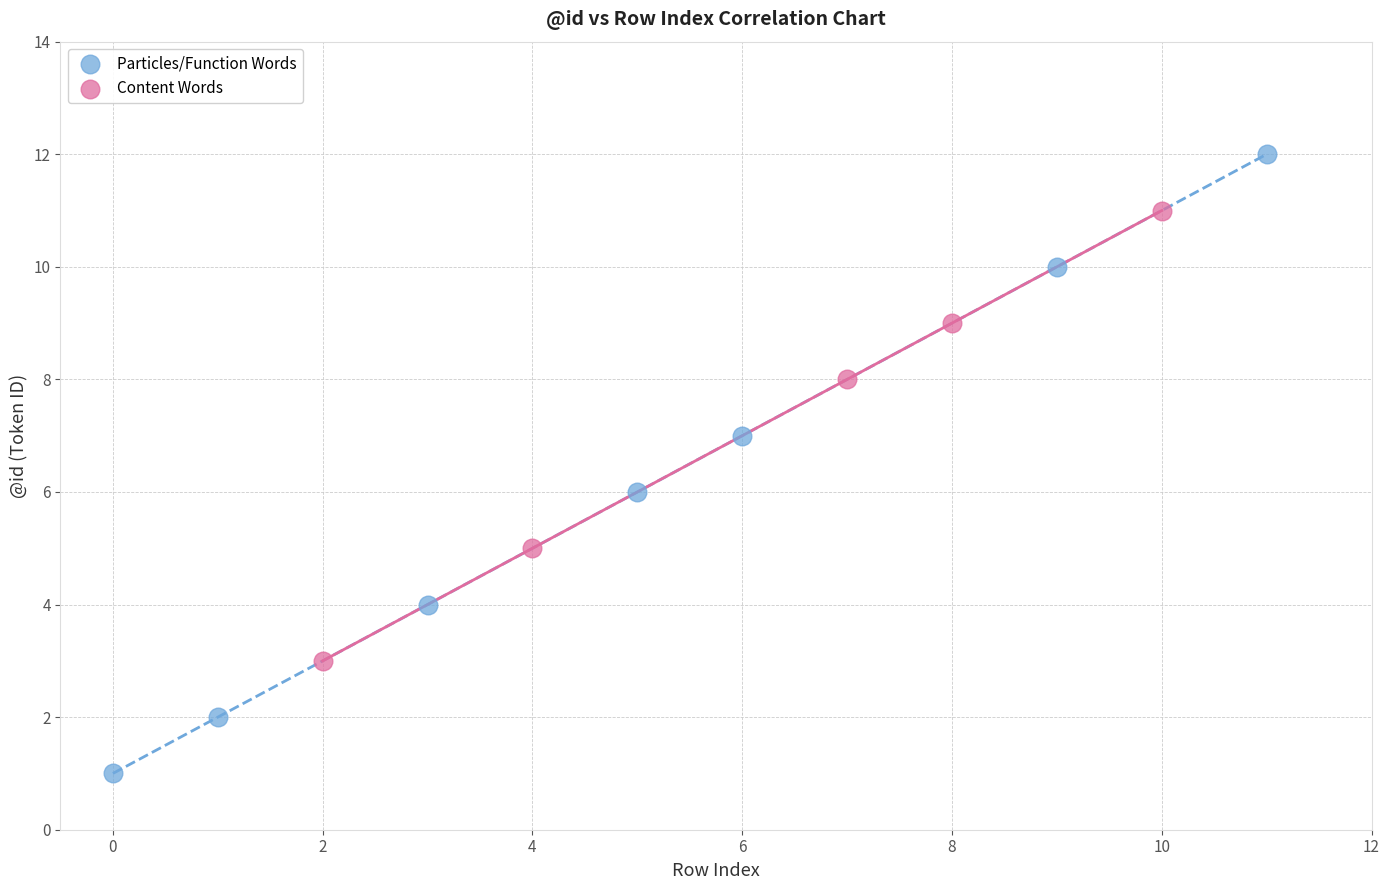

Which series has the widest spread of Y values?

Particles/Function Words